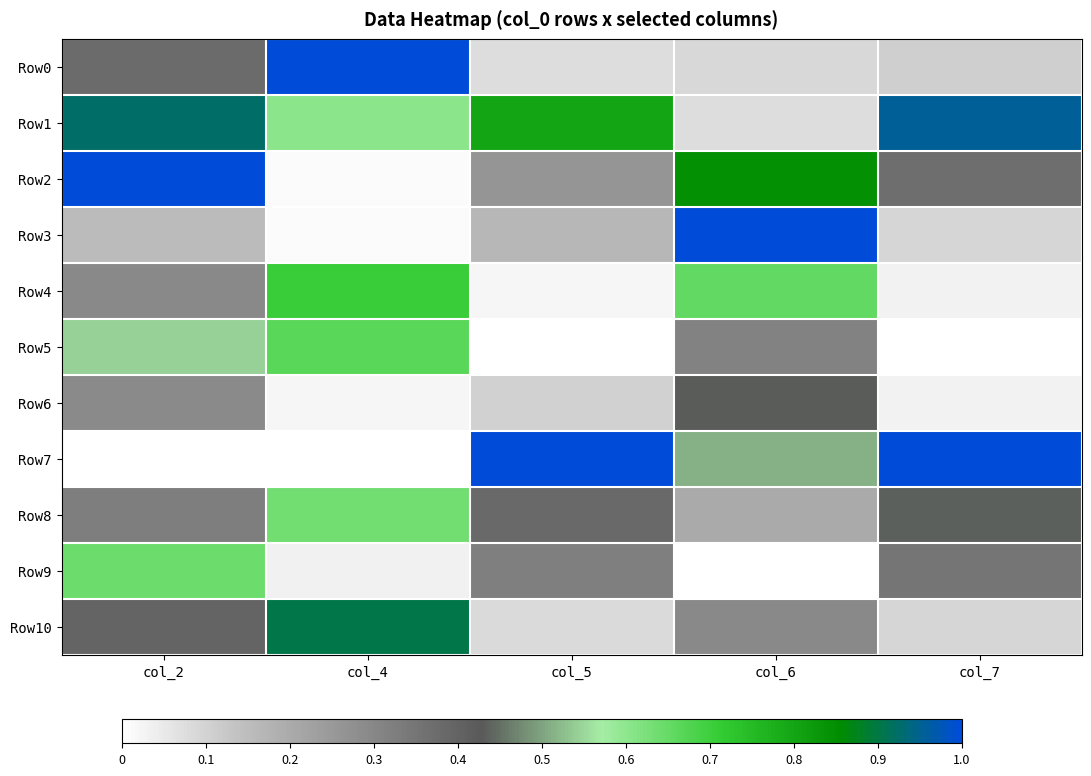

Reading left to right, list all the values displayed in this chart.

Row0: col_2=0.4	col_4=1.0	col_5=0.1	col_6=0.1	col_7=0.1
Row1: col_2=0.9	col_4=0.6	col_5=0.8	col_6=0.1	col_7=1.0
Row2: col_2=1.0	col_4=0.0	col_5=0.3	col_6=0.8	col_7=0.4
Row3: col_2=0.2	col_4=0.0	col_5=0.2	col_6=1.0	col_7=0.1
Row4: col_2=0.3	col_4=0.7	col_5=0.0	col_6=0.7	col_7=0.0
Row5: col_2=0.5	col_4=0.7	col_5=0.0	col_6=0.3	col_7=0.0
Row6: col_2=0.3	col_4=0.0	col_5=0.1	col_6=0.4	col_7=0.0
Row7: col_2=0.0	col_4=0.0	col_5=1.0	col_6=0.5	col_7=1.0
Row8: col_2=0.3	col_4=0.6	col_5=0.4	col_6=0.2	col_7=0.4
Row9: col_2=0.6	col_4=0.0	col_5=0.3	col_6=0.0	col_7=0.4
Row10: col_2=0.4	col_4=0.9	col_5=0.1	col_6=0.3	col_7=0.1